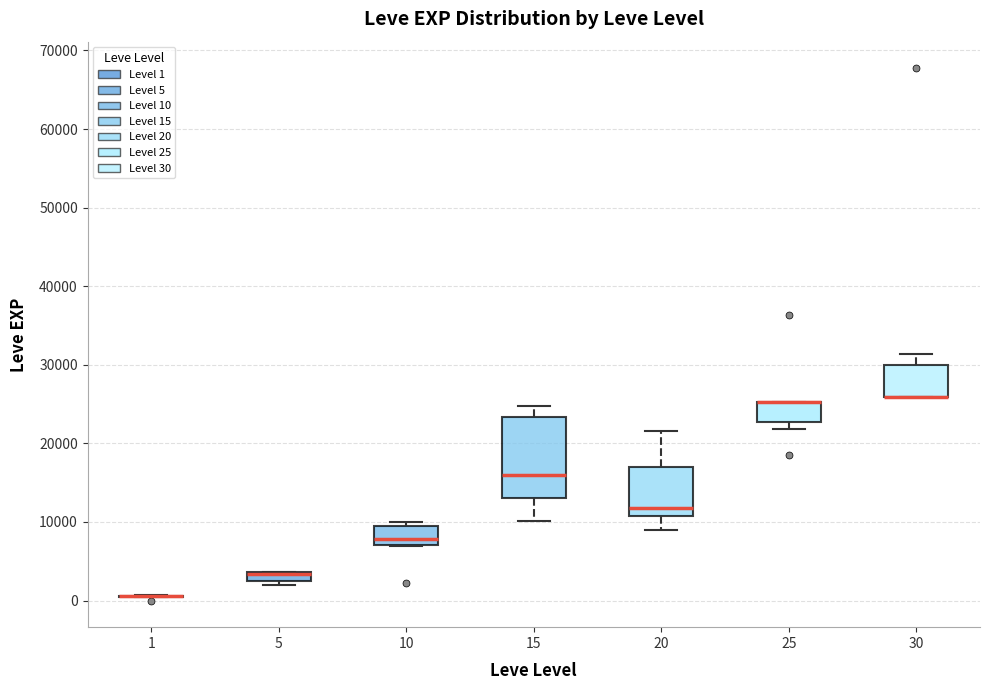

Which box is the tallest, from its lower edge to its upper edge?

15